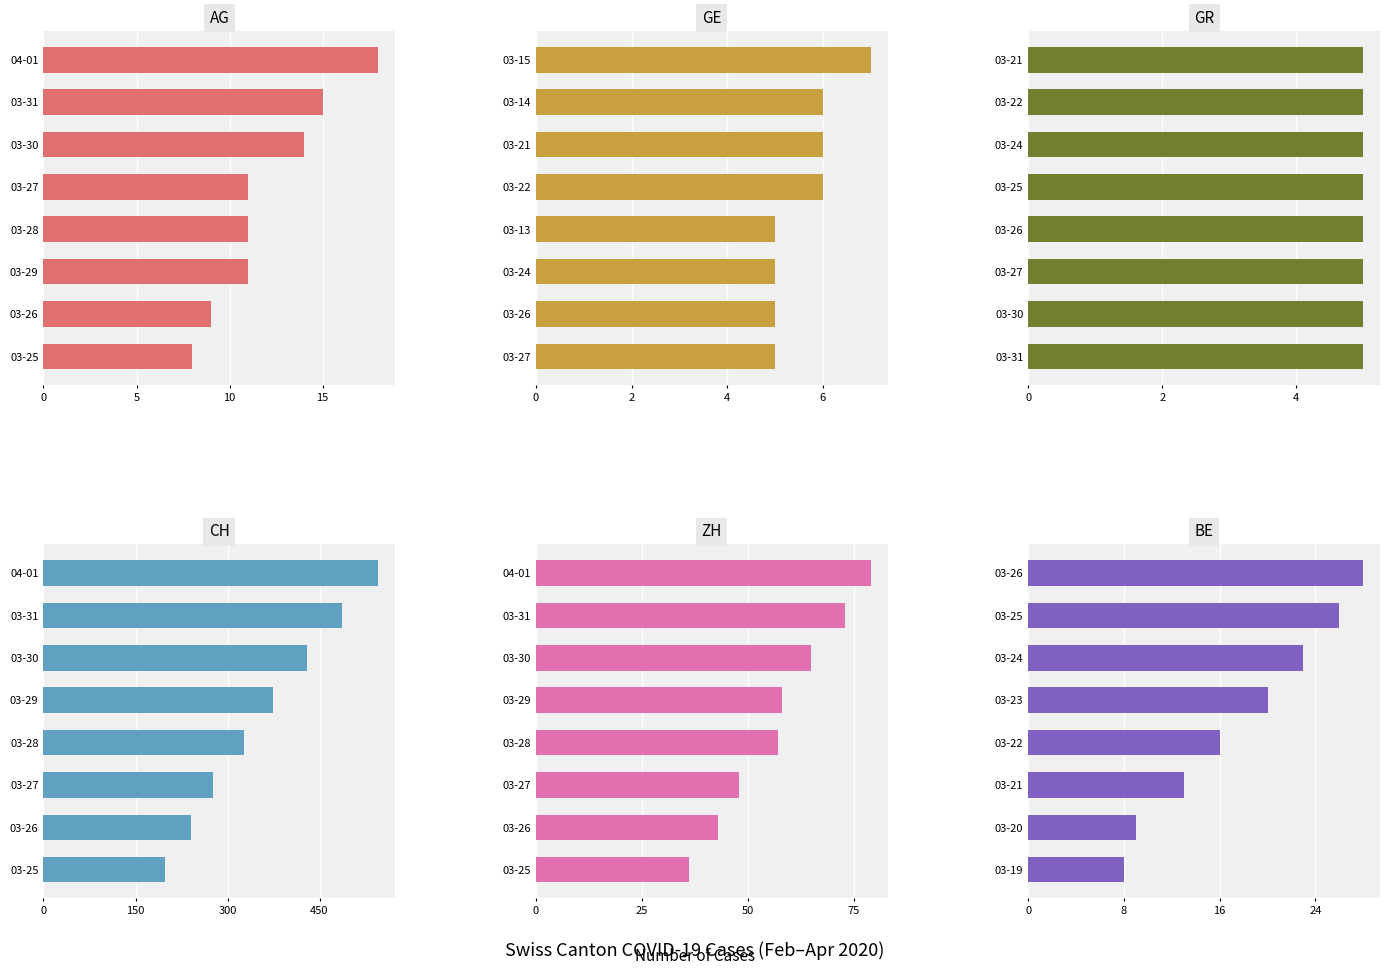

Which series has the largest range (max minus min)?

CH